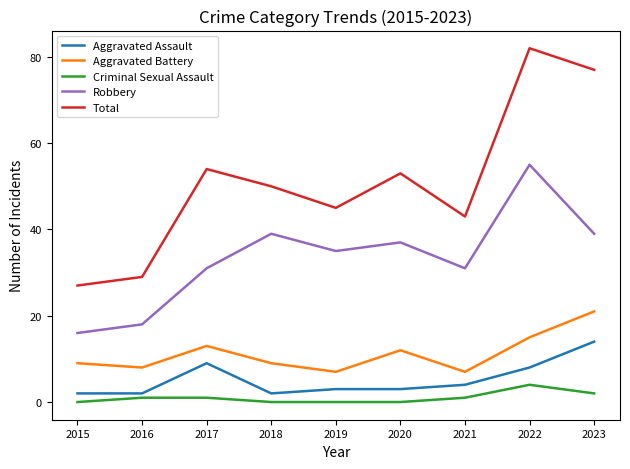

Reading left to right, extract all data points from this chart.

Aggravated Assault: 2015=2	2016=2	2017=9	2018=2	2019=3	2020=3	2021=4	2022=8	2023=14
Aggravated Battery: 2015=9	2016=8	2017=13	2018=9	2019=7	2020=12	2021=7	2022=15	2023=21
Criminal Sexual Assault: 2015=0	2016=1	2017=1	2018=0	2019=0	2020=0	2021=1	2022=4	2023=2
Robbery: 2015=16	2016=18	2017=31	2018=39	2019=35	2020=37	2021=31	2022=55	2023=39
Total: 2015=27	2016=29	2017=54	2018=50	2019=45	2020=53	2021=43	2022=82	2023=77